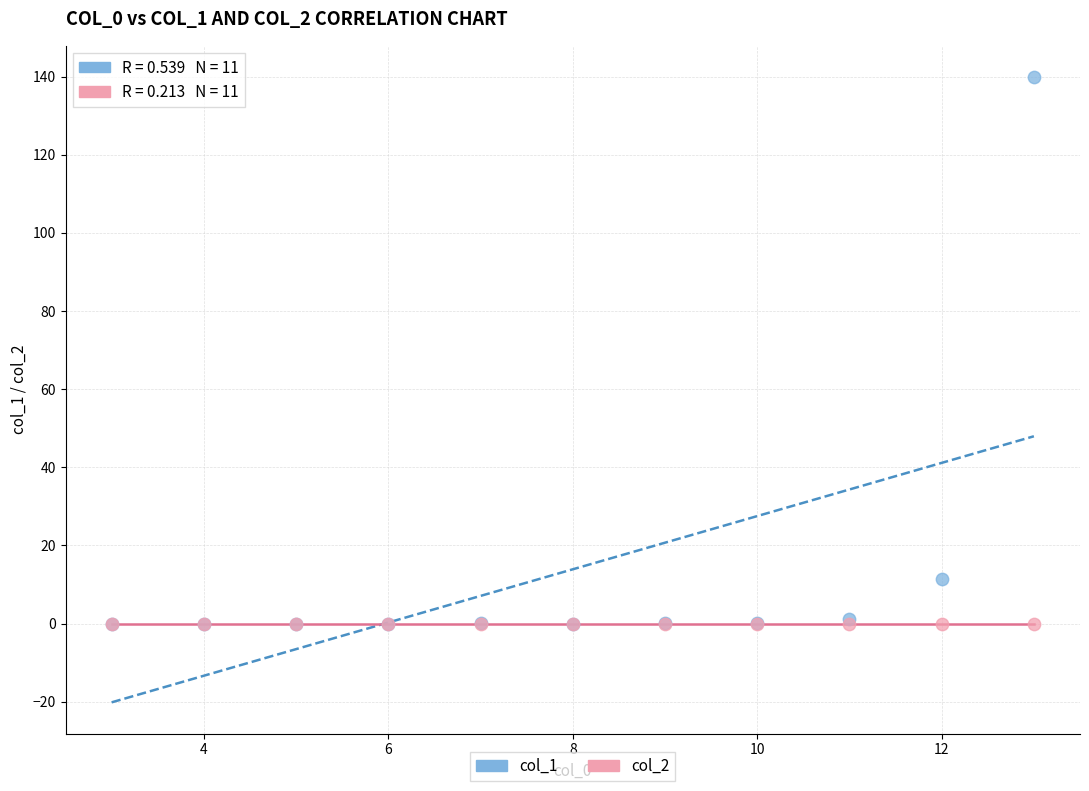

Which series contains the highest Y value?

col_1